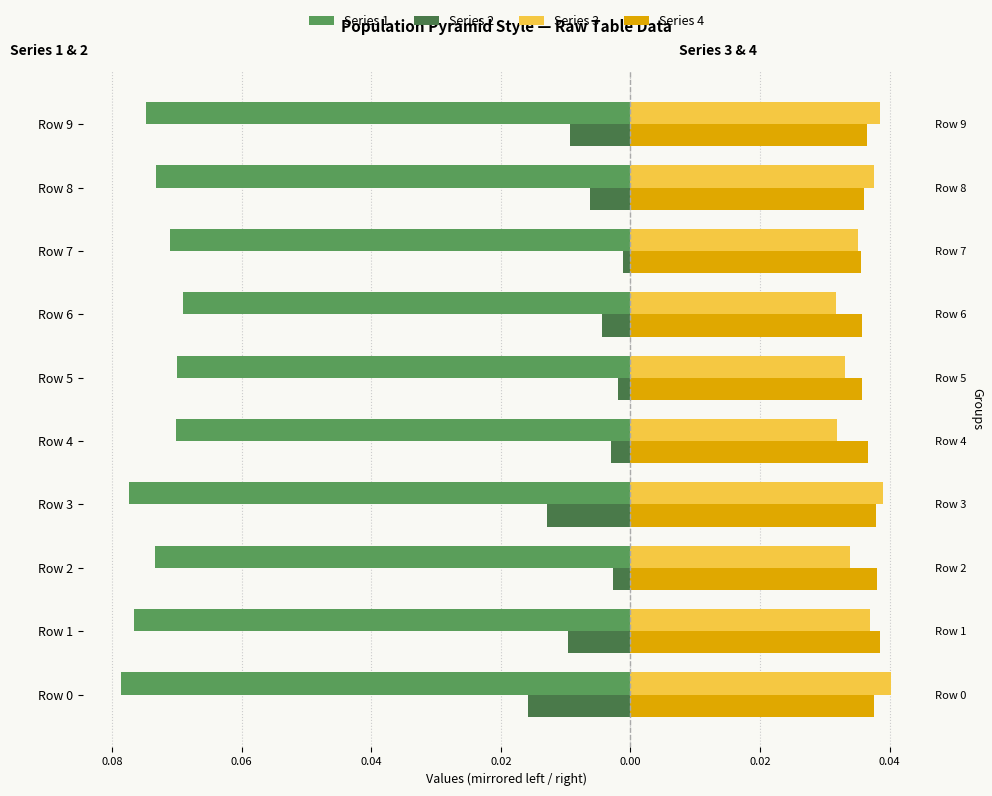

Reading right to left, extract all data points from this chart.

Series 1: -0.1	-0.1	-0.1	-0.1	-0.1	-0.1	-0.1	-0.1	-0.1	-0.1
Series 2: -0.0	-0.0	-0.0	-0.0	-0.0	-0.0	-0.0	-0.0	-0.0	-0.0
Series 3: 0.0	0.0	0.0	0.0	0.0	0.0	0.0	0.0	0.0	0.0
Series 4: 0.0	0.0	0.0	0.0	0.0	0.0	0.0	0.0	0.0	0.0